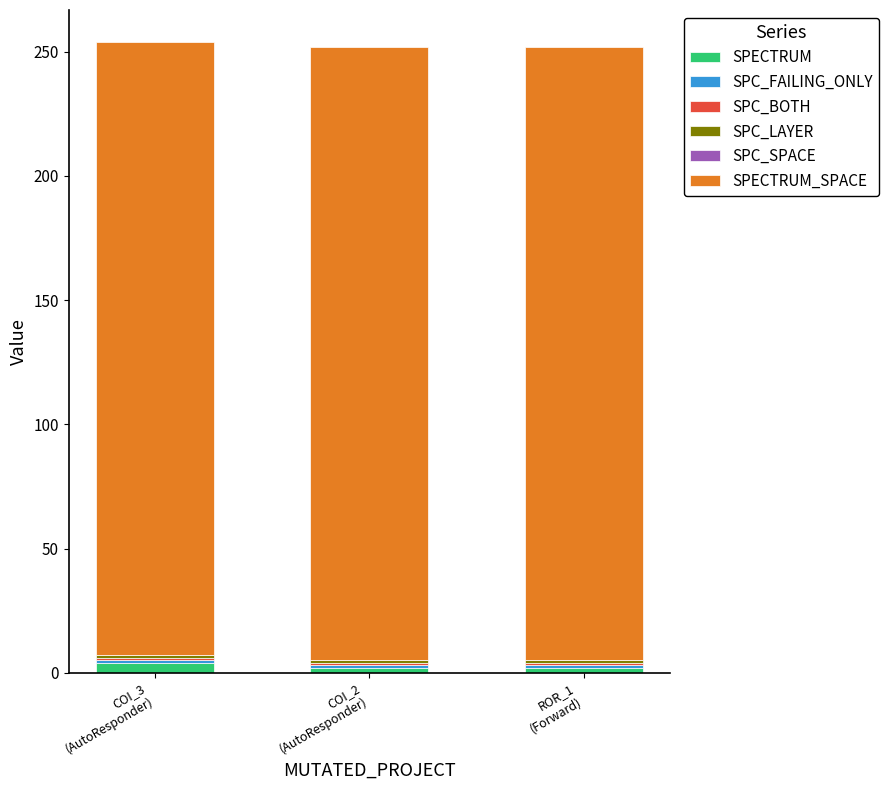

How many bars are there in total?

3